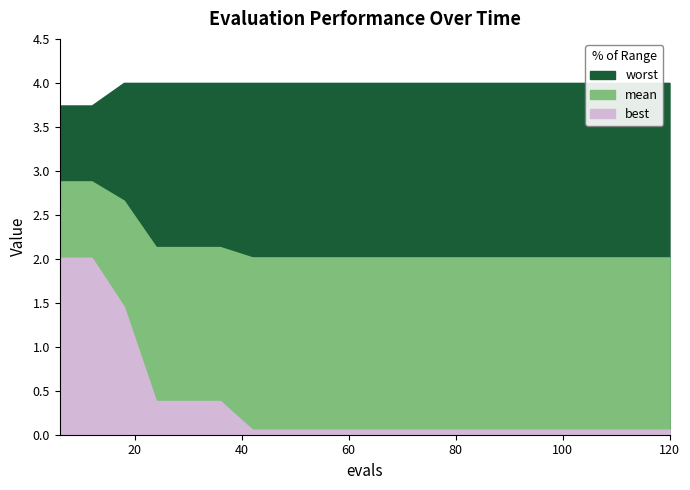

Reading right to left, list all the values displayed in this chart.

mean: 120=2.0	114=2.0	108=2.0	102=2.0	96=2.0	90=2.0	84=2.0	78=2.0	72=2.0	66=2.0	60=2.0	54=2.0	48=2.0	42=2.0	36=2.1	30=2.1	24=2.1	18=2.7	12=2.9	6=2.9
best: 120=0.1	114=0.1	108=0.1	102=0.1	96=0.1	90=0.1	84=0.1	78=0.1	72=0.1	66=0.1	60=0.1	54=0.1	48=0.1	42=0.1	36=0.4	30=0.4	24=0.4	18=1.5	12=2.0	6=2.0
worst: 120=4.0	114=4.0	108=4.0	102=4.0	96=4.0	90=4.0	84=4.0	78=4.0	72=4.0	66=4.0	60=4.0	54=4.0	48=4.0	42=4.0	36=4.0	30=4.0	24=4.0	18=4.0	12=3.7	6=3.7